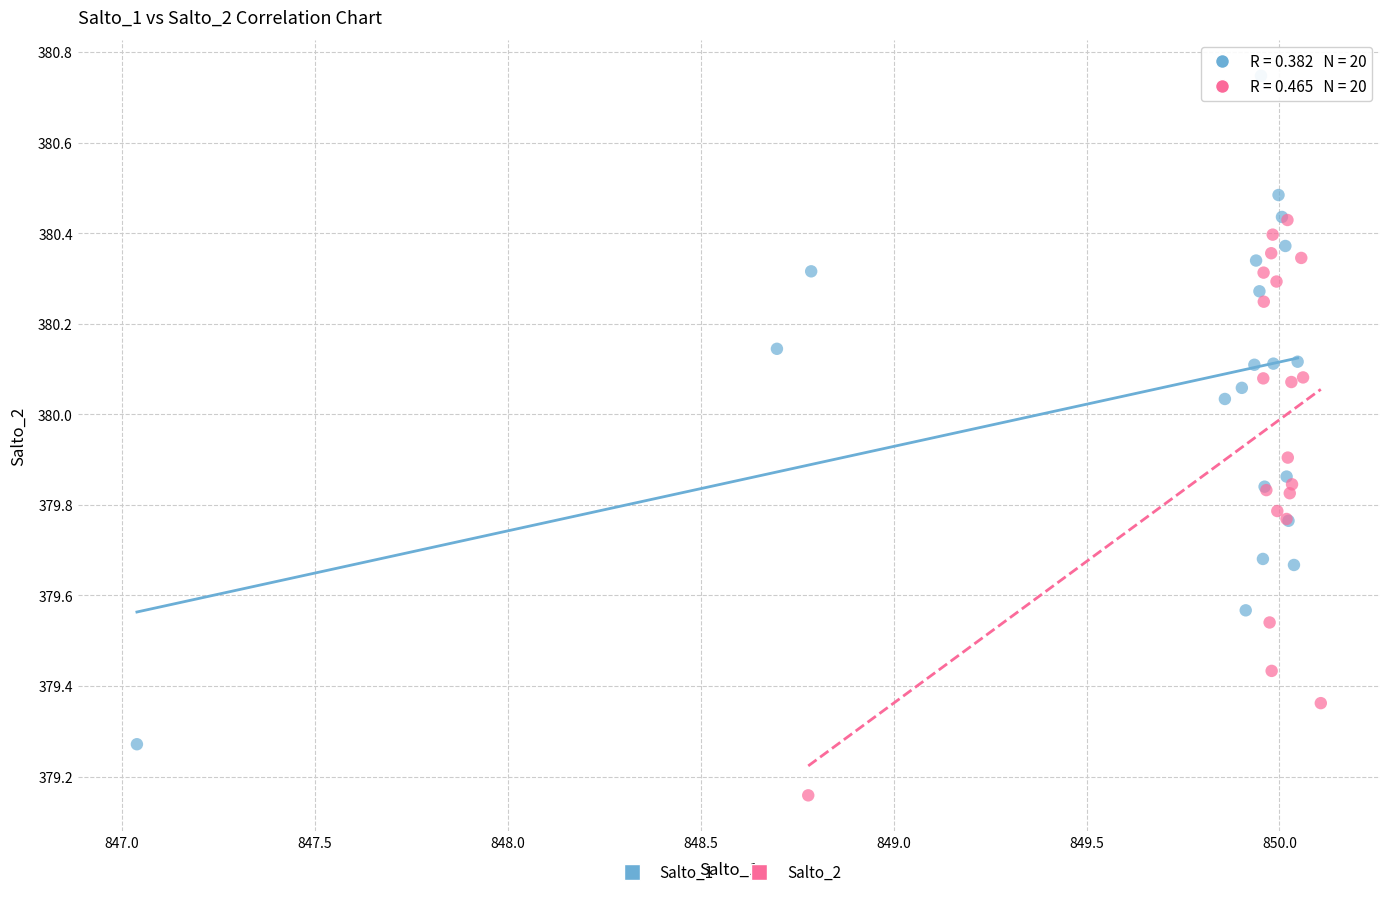

Which series contains the lowest Y value?

Salto_2